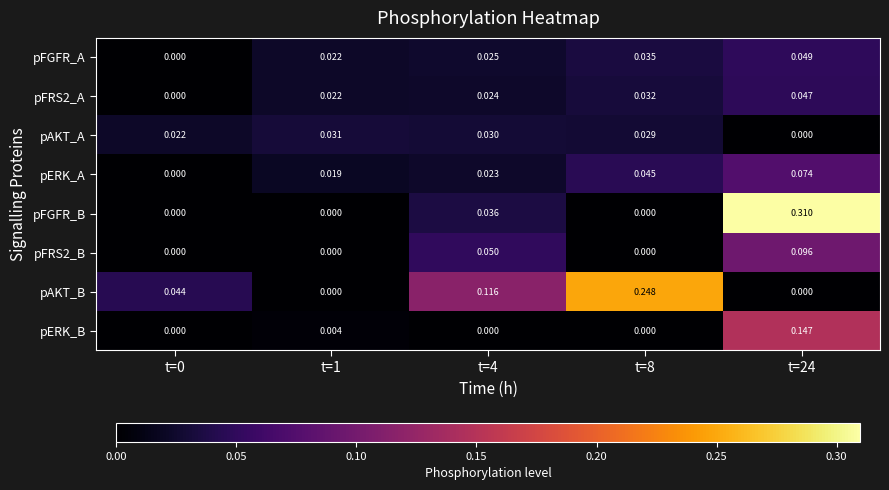

Which series has the widest spread of values?

pFGFR_B